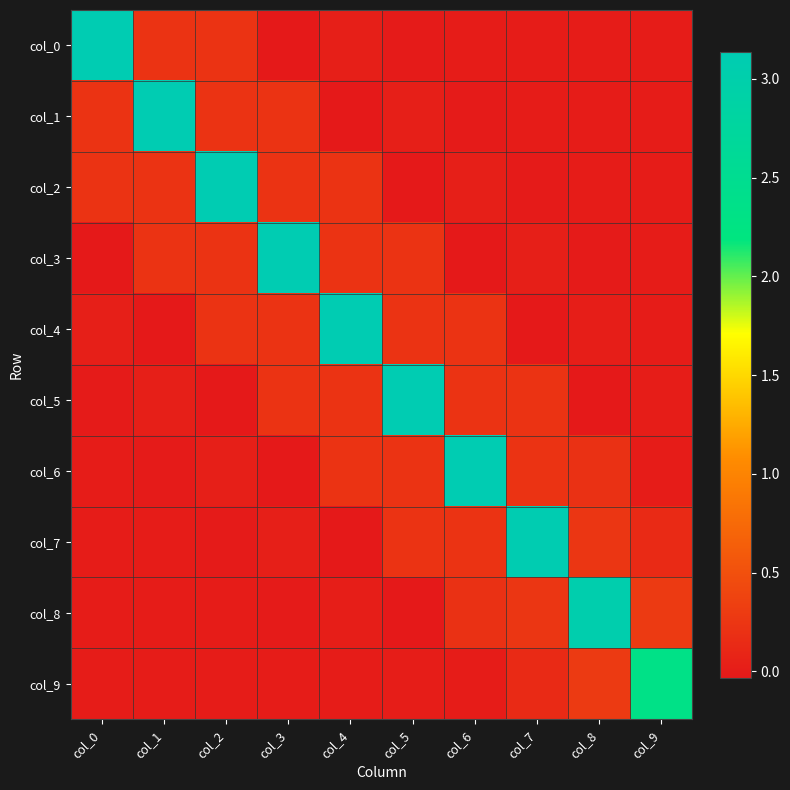

What is the difference between the highest and lowest values at col_8?

3.1